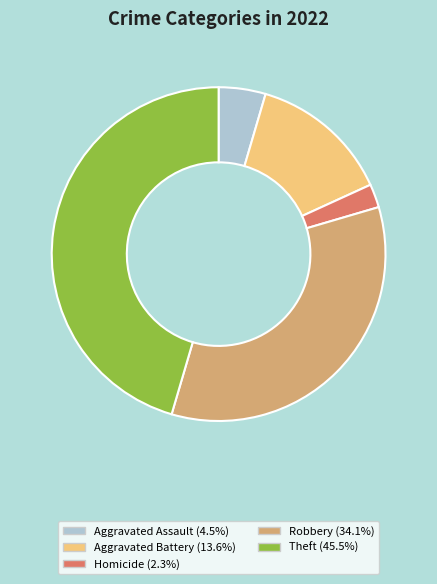

Does any single category account for the majority?

No